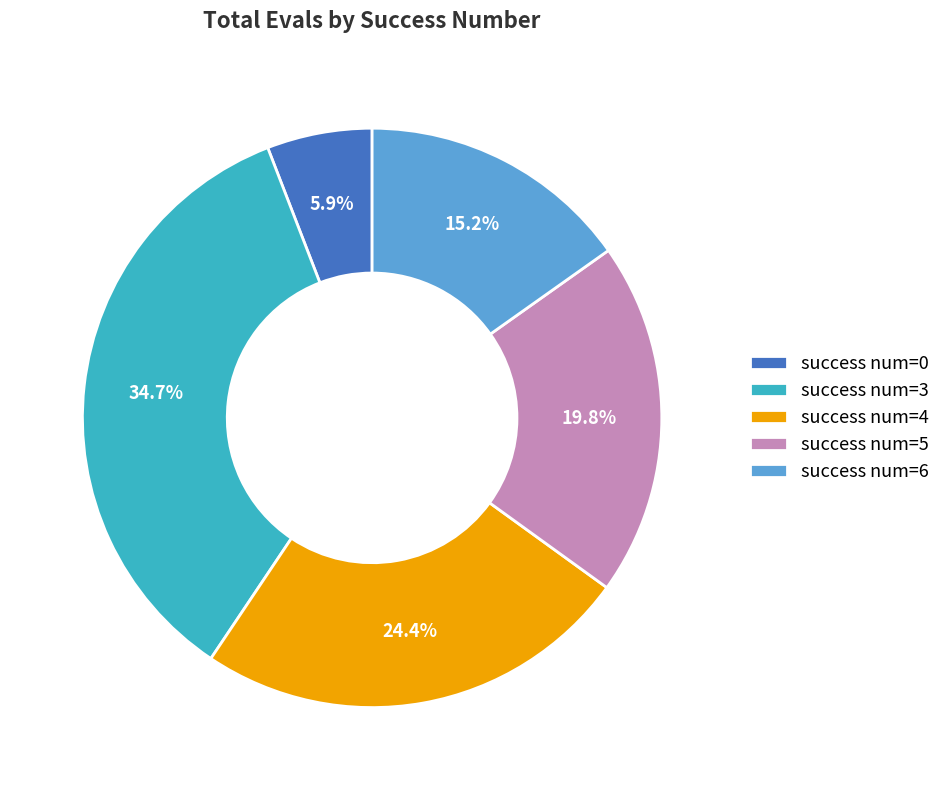

What is the smallest slice in the pie chart?

success num=0